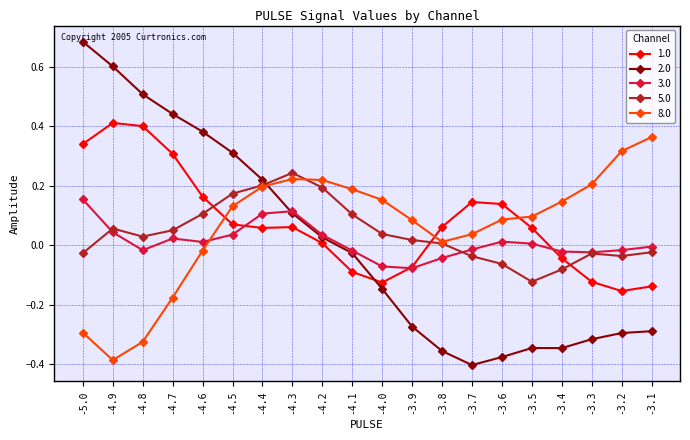

What position from the right is -4.7?

17